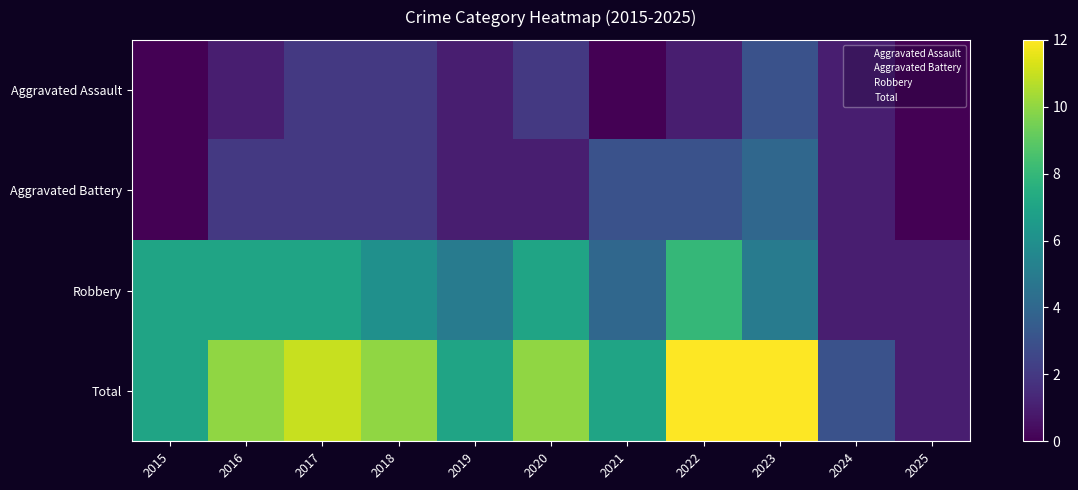

At which category does the chart reach its peak across all series?

2022